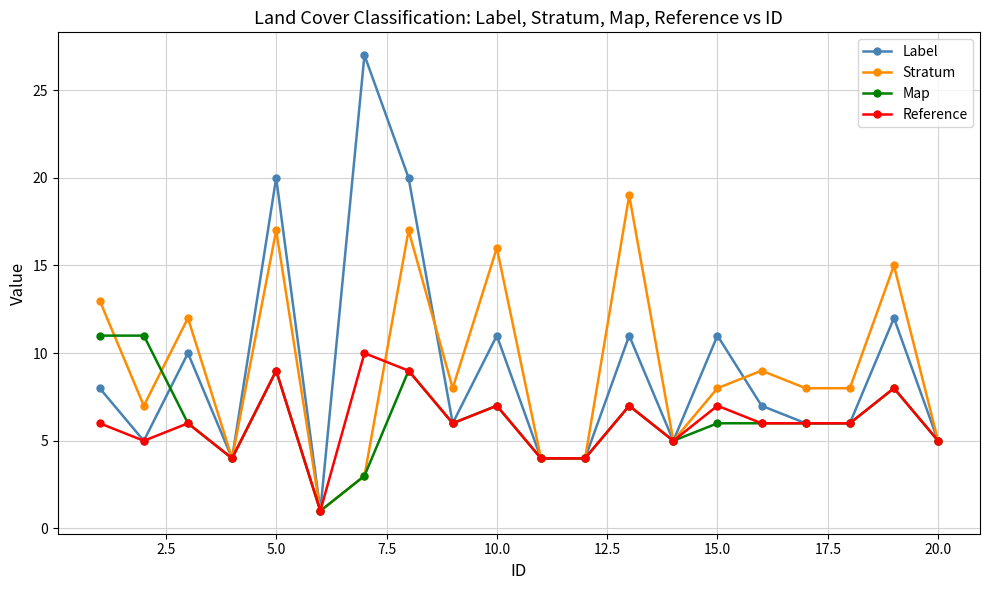

What is the maximum value for Stratum?

19